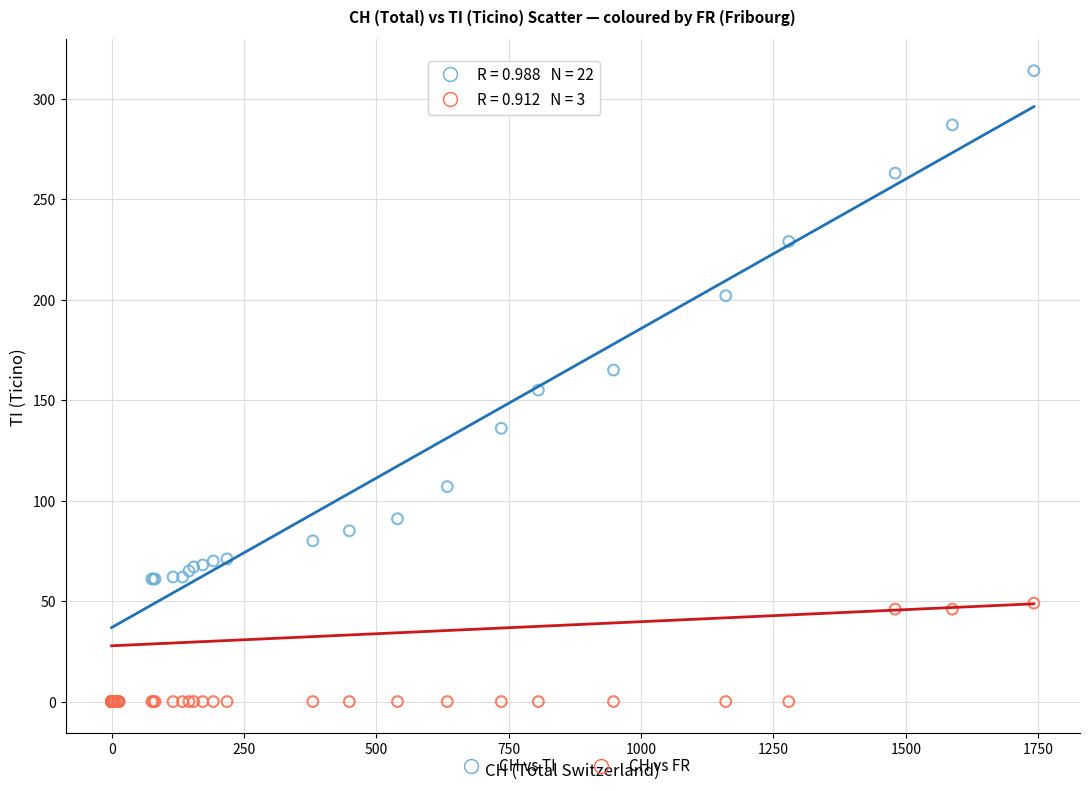

Which series contains the highest Y value?

CH vs TI